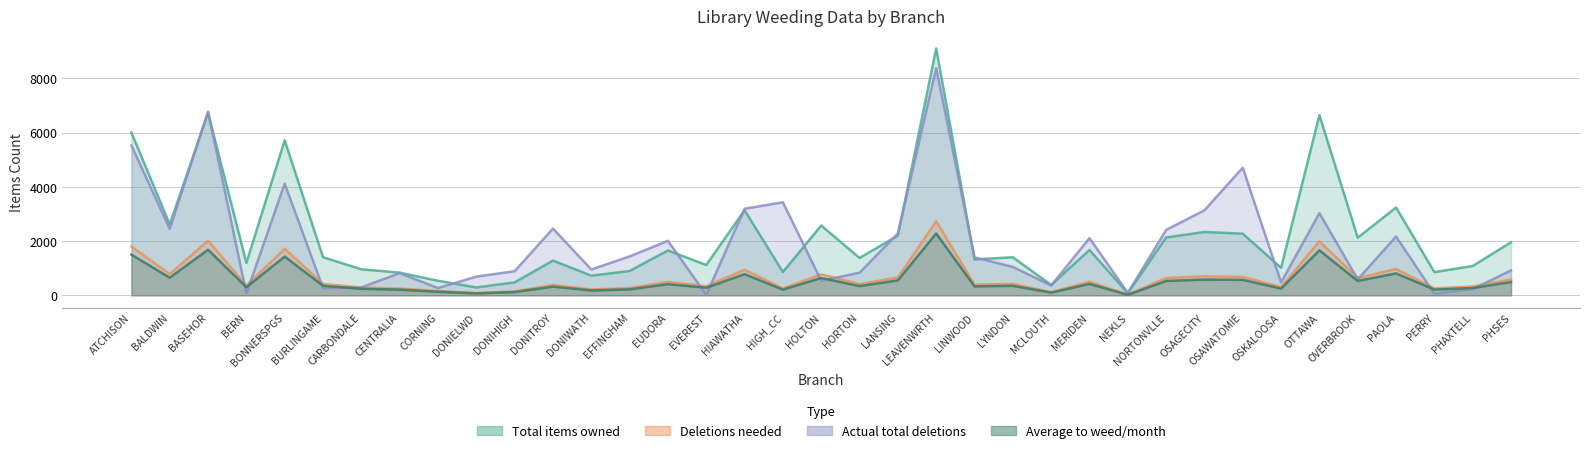

What is the label of the 33rd point from the left?

OVERBROOK